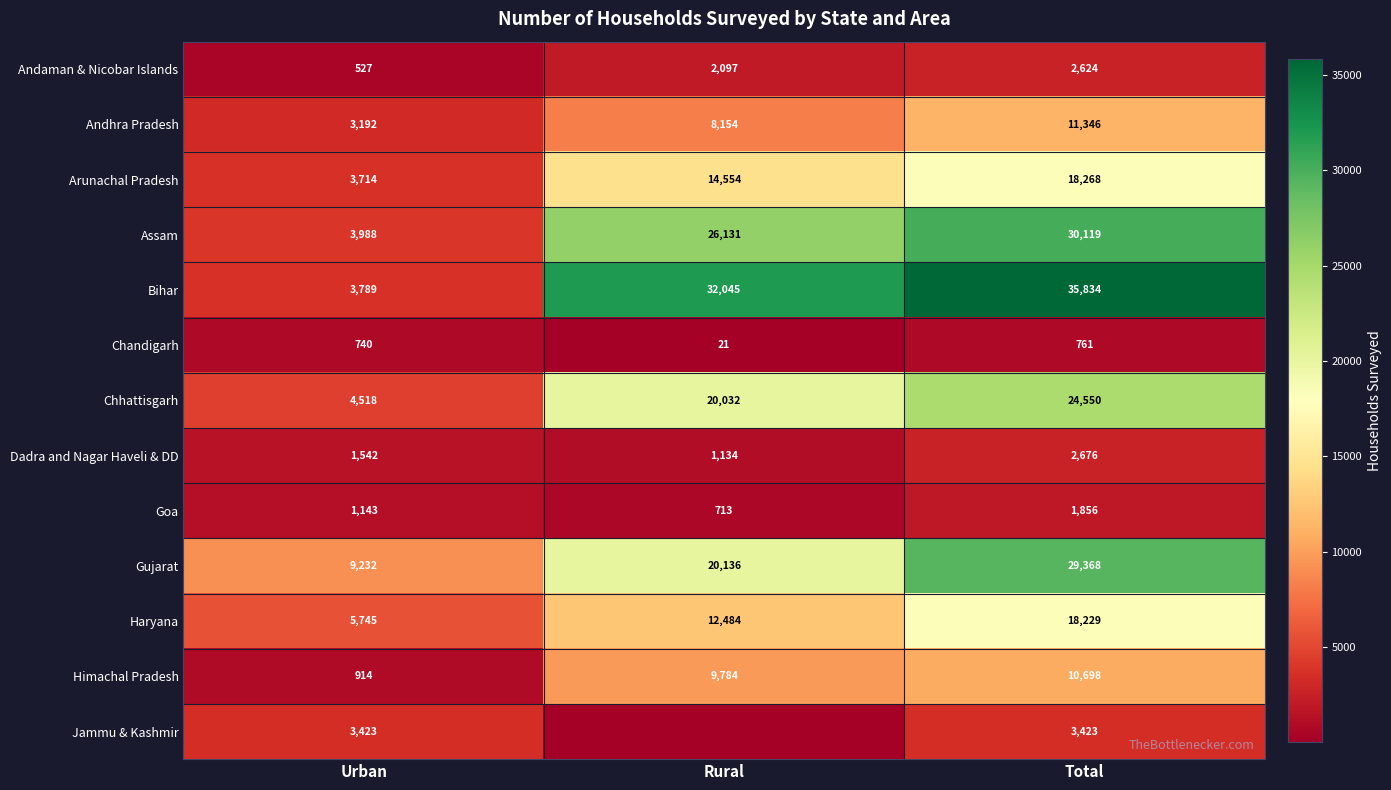

At how many categories does at least one series exceed 26537?

2